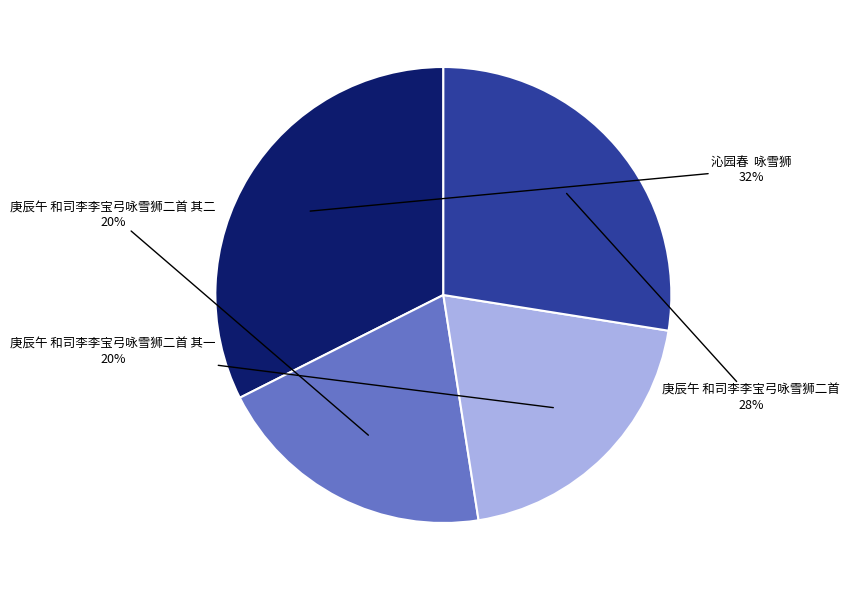

Does any single category account for the majority?

No